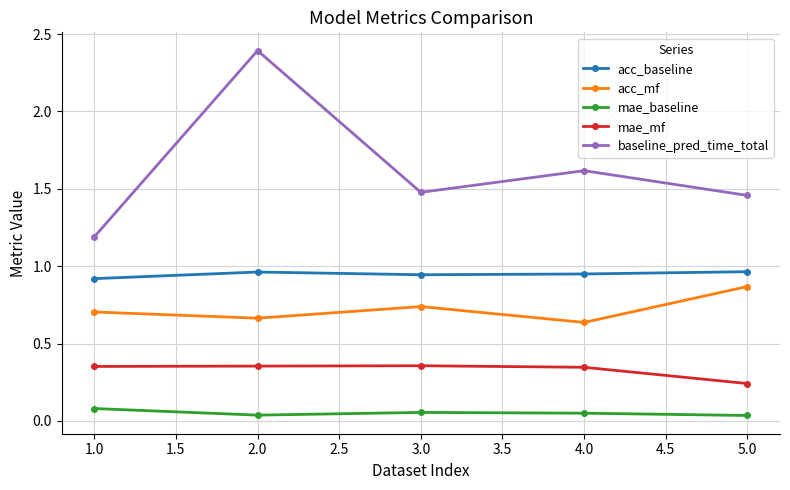

What is the sum of all acc_baseline values?

4.7